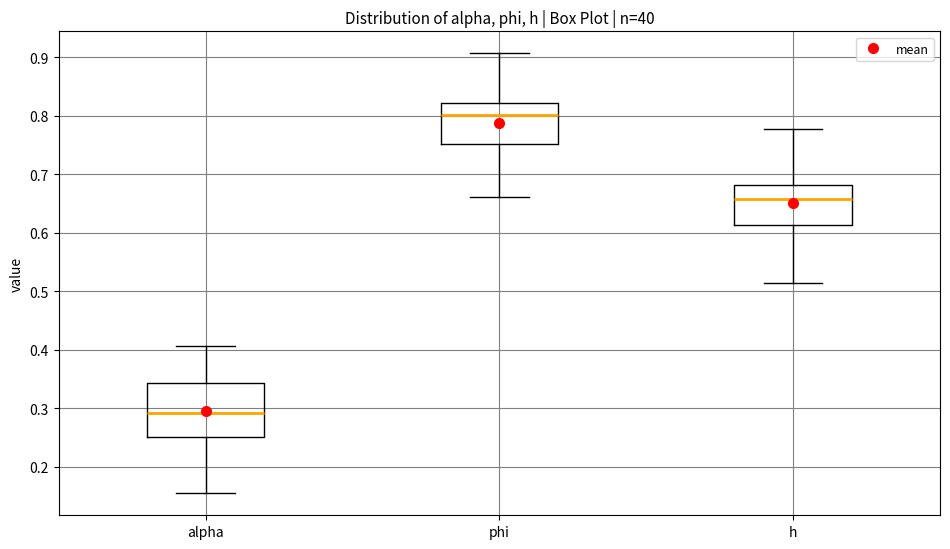

Reading left to right, transcribe this box plot: for each box, give where its median line is, the range the box spans, and where its two whiskers end, as read against the y-axis. The values are not printed on the chart, so give them approximately, as read against the axis.

alpha: median 0.29, box 0.25 to 0.34, whiskers 0.16 to 0.41
phi: median 0.80, box 0.75 to 0.82, whiskers 0.66 to 0.91
h: median 0.66, box 0.61 to 0.68, whiskers 0.51 to 0.78